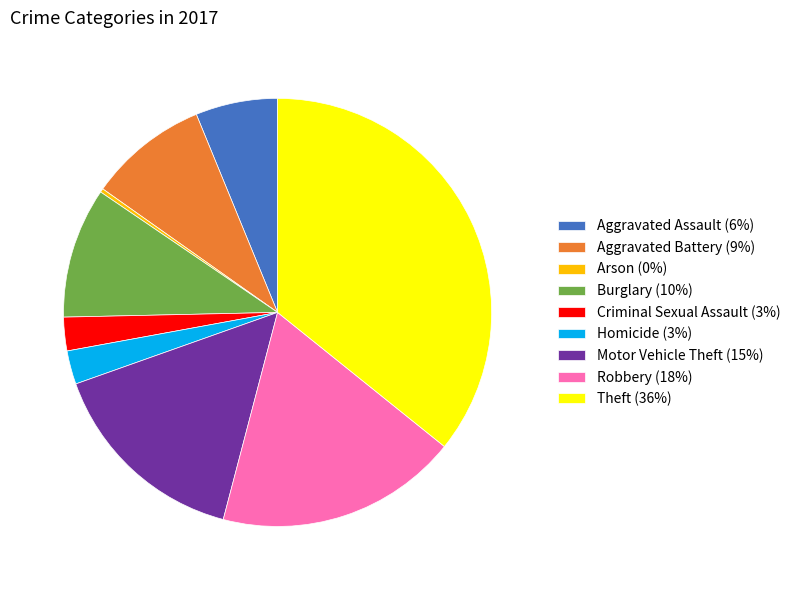

Which has a higher value, Robbery (18%) or Burglary (10%)?

Robbery (18%)